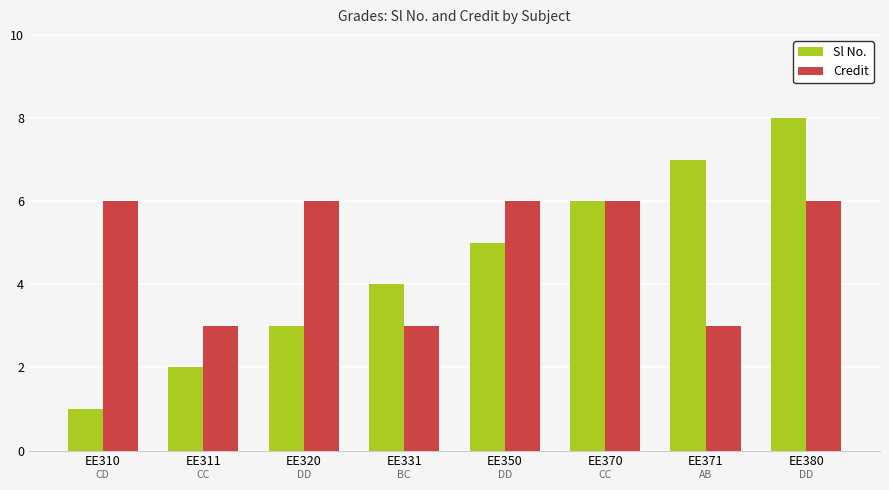

Reading right to left, extract all data points from this chart.

Sl No.: 8	7	6	5	4	3	2	1
Credit: 6	3	6	6	3	6	3	6